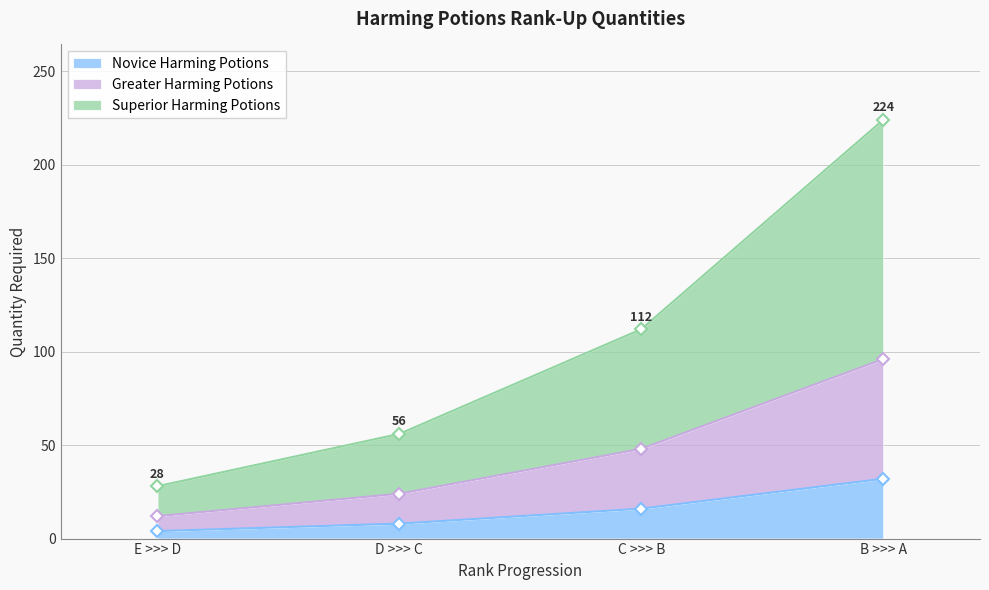

What is the difference between the highest and lowest values at C >>> B?

96